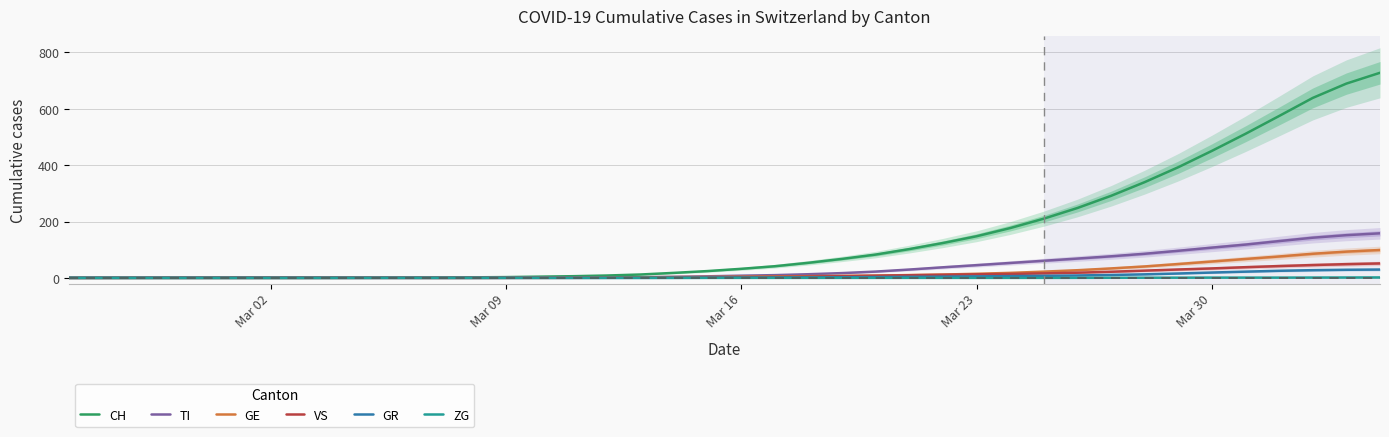

What is the highest value of the GR series?

29.6